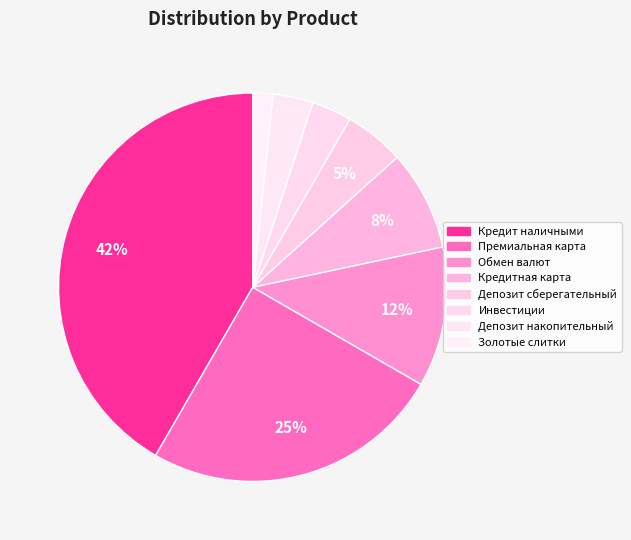

Rank the categories by value from highest to lowest.

Кредит наличными, Премиальная карта, Обмен валют, Кредитная карта, Депозит сберегательный, Инвестиции, Депозит накопительный, Золотые слитки